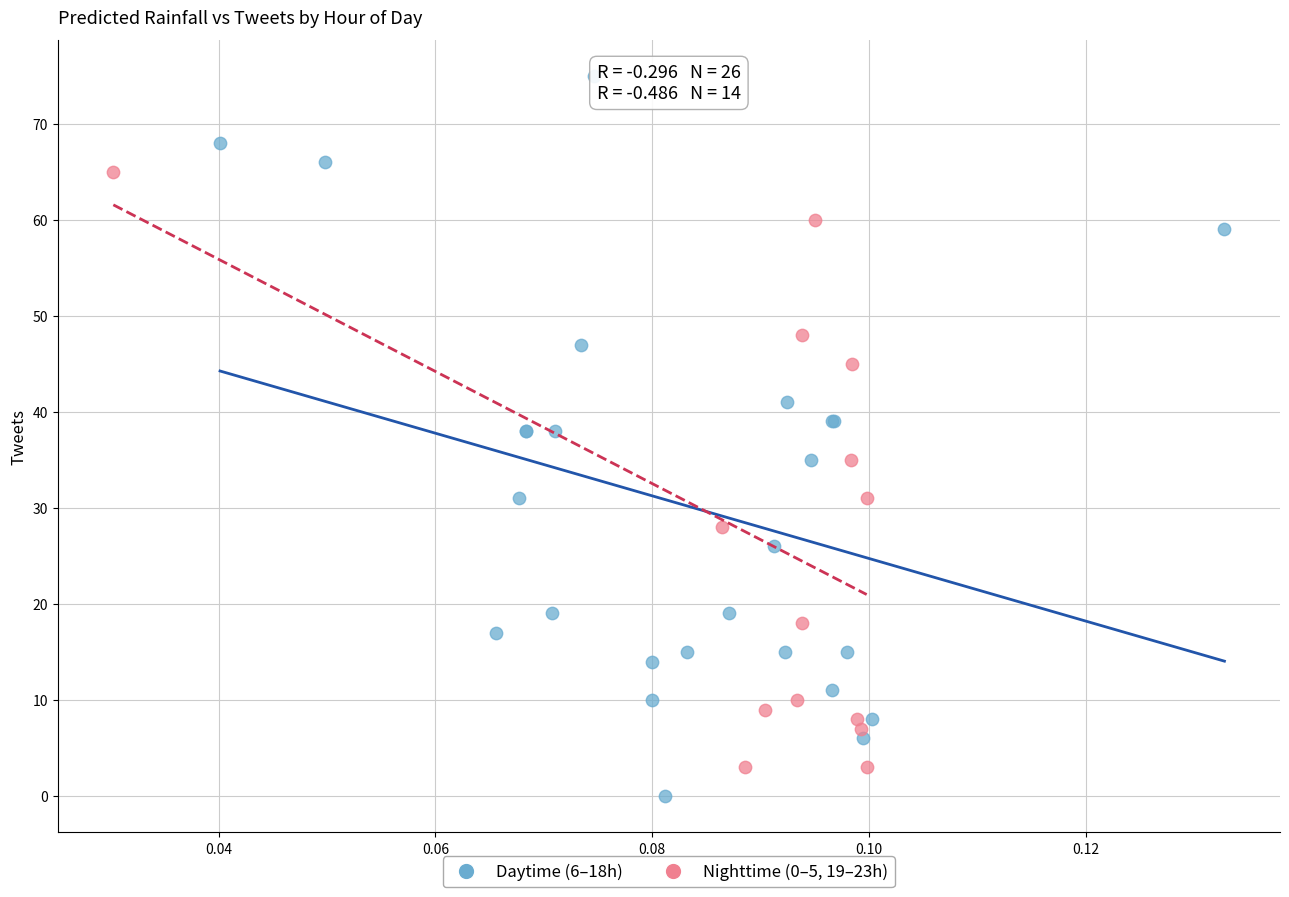

Which series has the widest spread of Y values?

Daytime (6–18h)